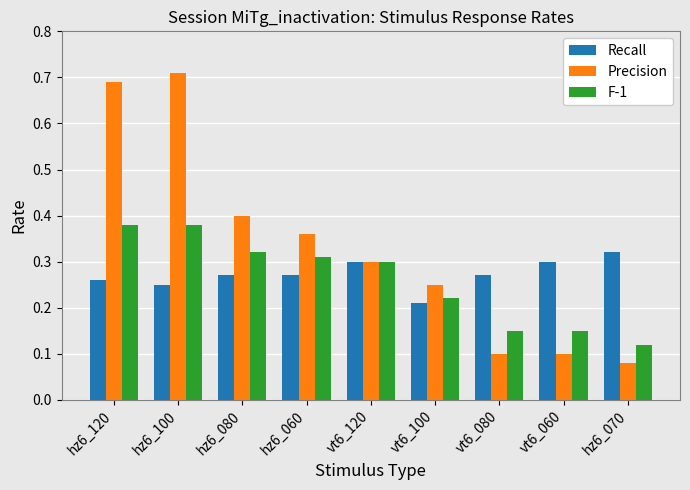

How many Recall values are between 0 and 1?

9